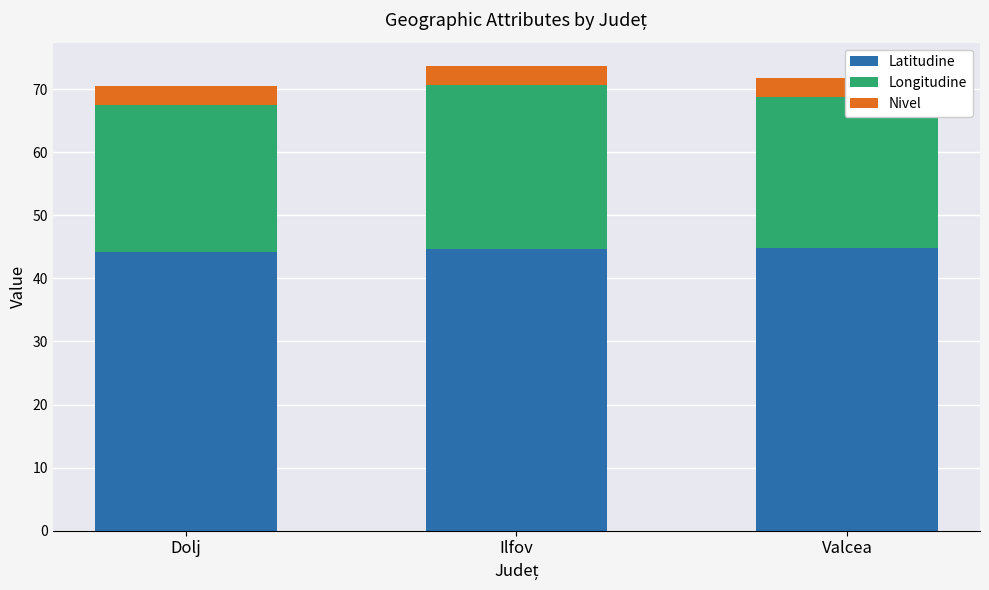

List the series in order of their overall mean, lowest first.

Nivel, Longitudine, Latitudine